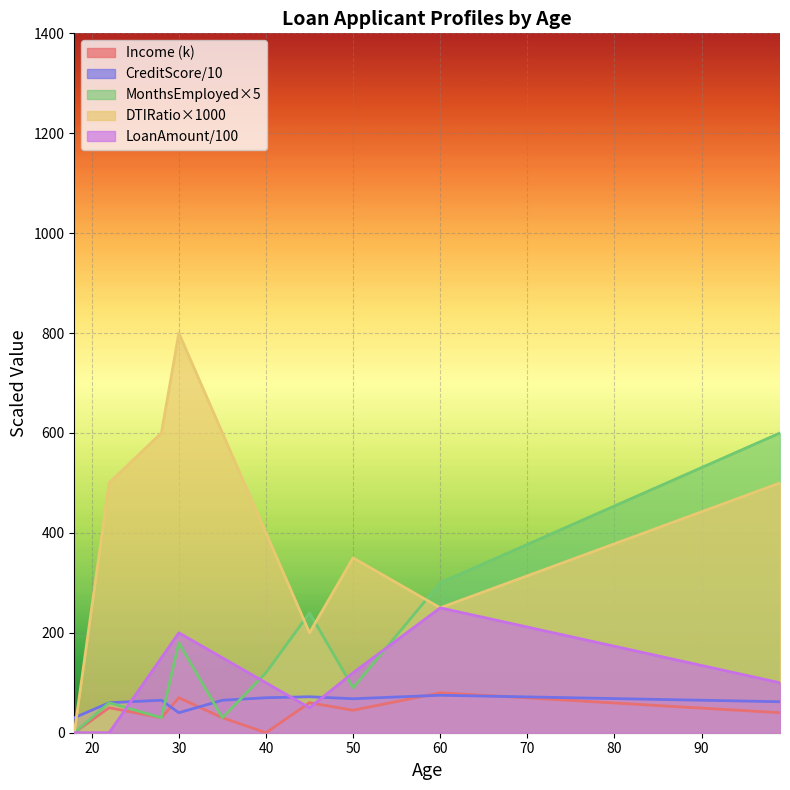

After their last crossing, which series has the higher values: DTIRatio or MonthsEmployed?

MonthsEmployed